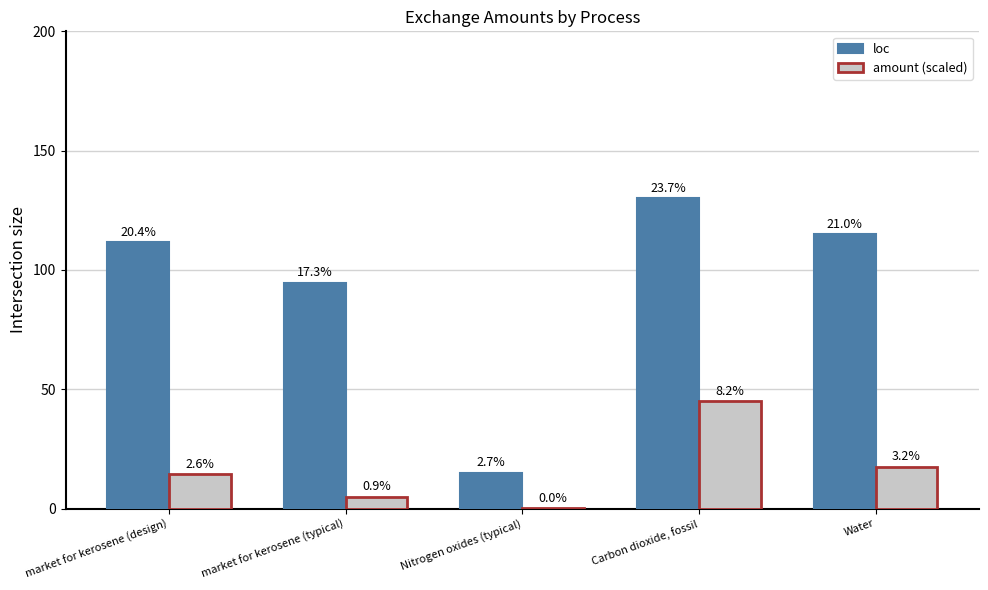

How many groups of bars are there?

5